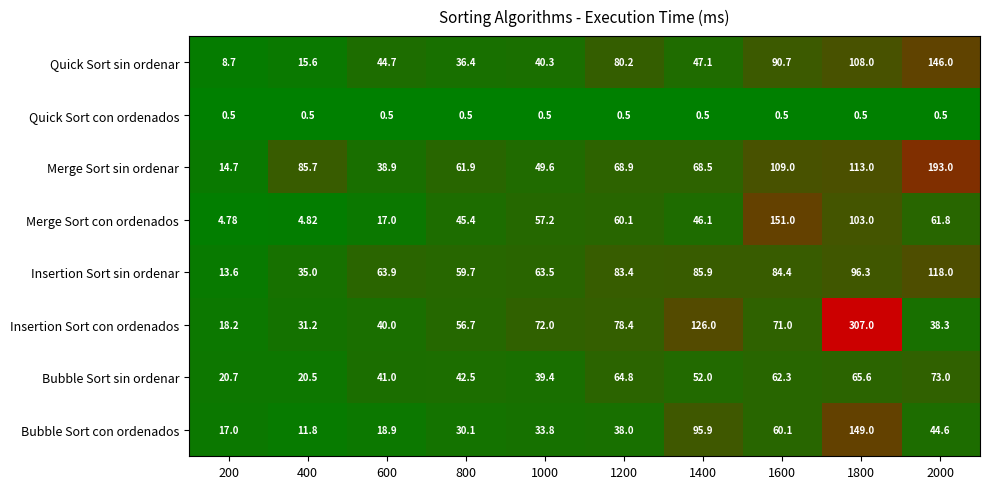

Which series has the largest total across all categories?

Insertion Sort con ordenados